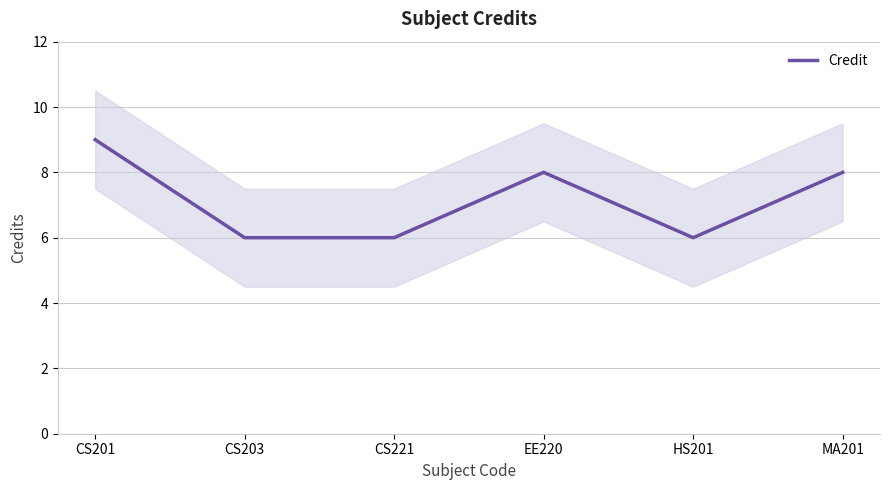

Rank the categories by value from highest to lowest.

CS201, EE220, MA201, CS203, CS221, HS201